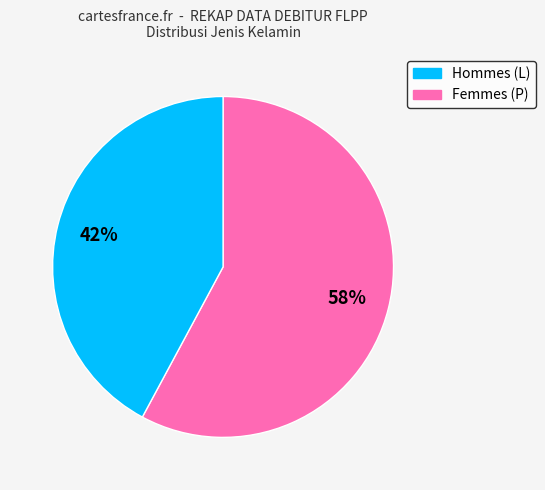

Does any single category account for the majority?

Yes